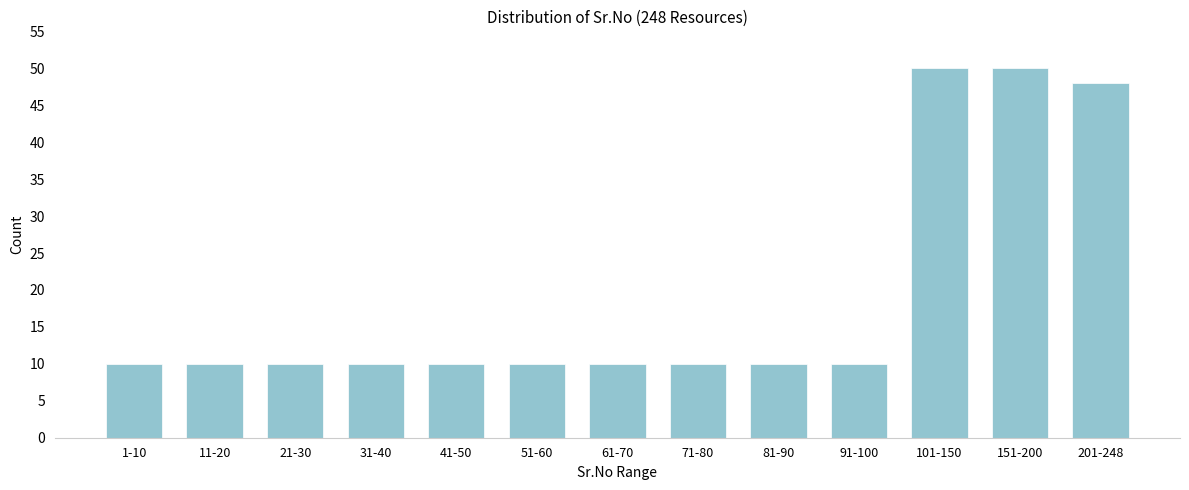

Reading left to right, transcribe all the data shown in this chart.

10	10	10	10	10	10	10	10	10	10	50	50	48